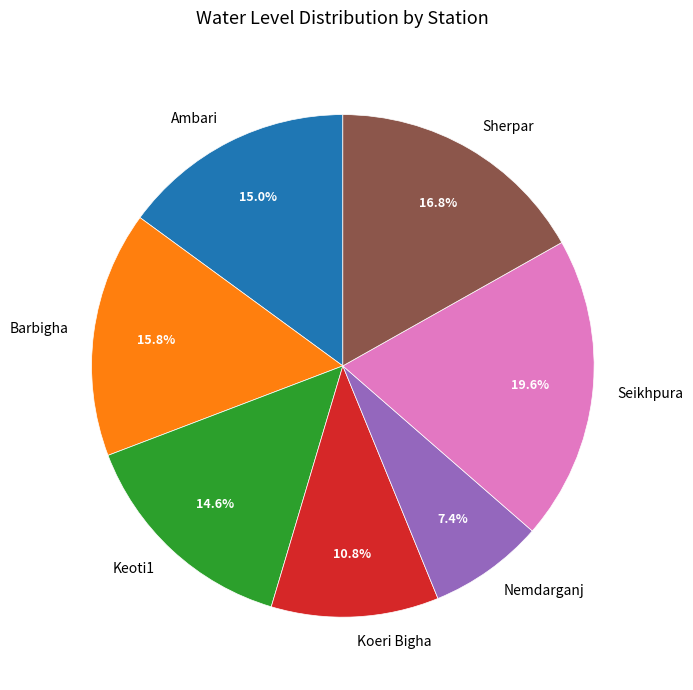

Which category has the smallest portion of the pie?

Nemdarganj